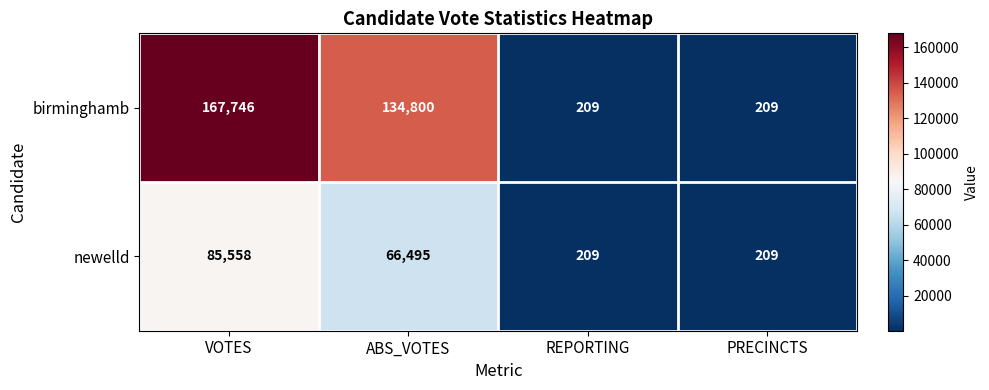

Rank the series by their average value, from lowest to highest.

newelld, birminghamb